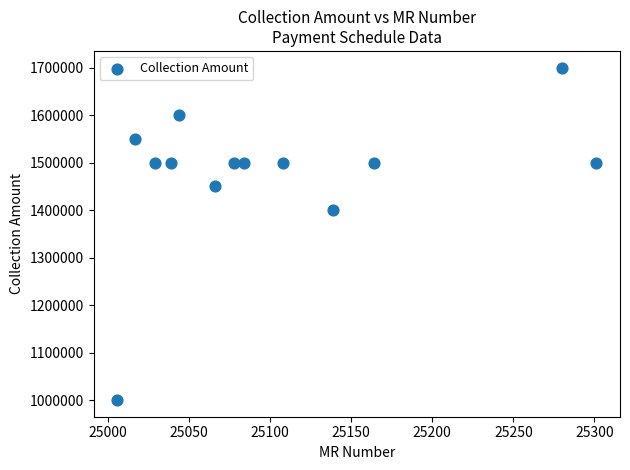

What is the range of Y values (max minus min)?

700000